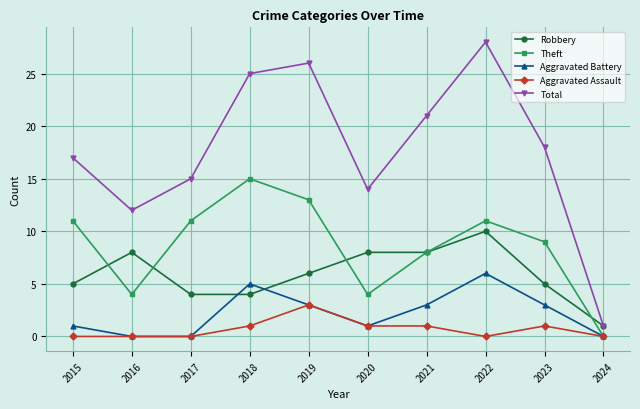

At 2018, list the series in order from largest to smallest.

Total, Theft, Aggravated Battery, Robbery, Aggravated Assault